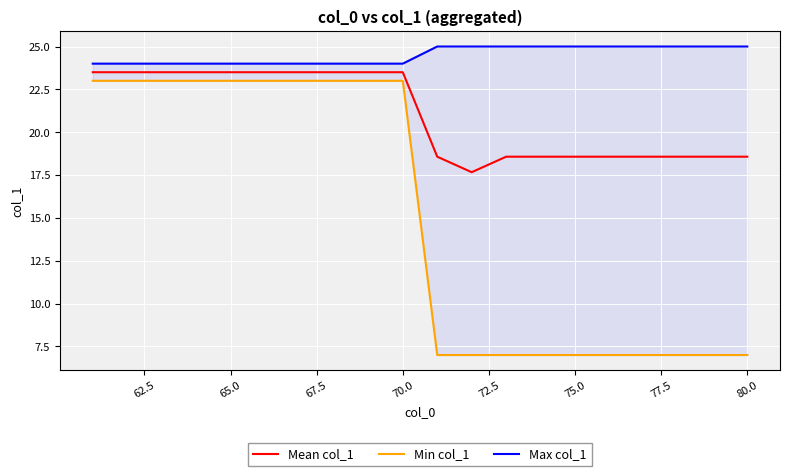

What is the difference between the maximum and minimum values in the Min col_1 series?

16.0